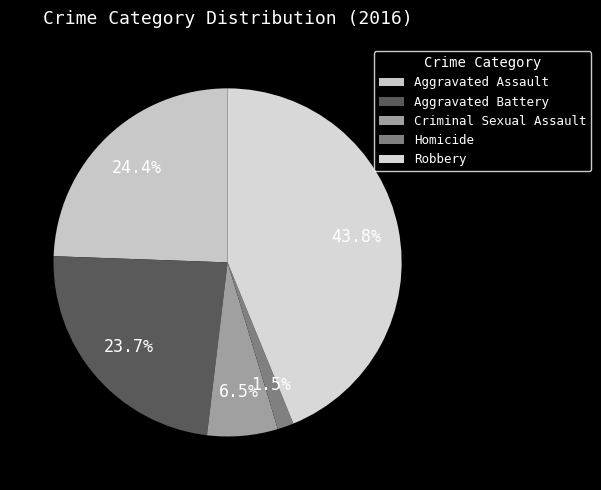

What is the change in value from Criminal Sexual Assault to Homicide?

-20